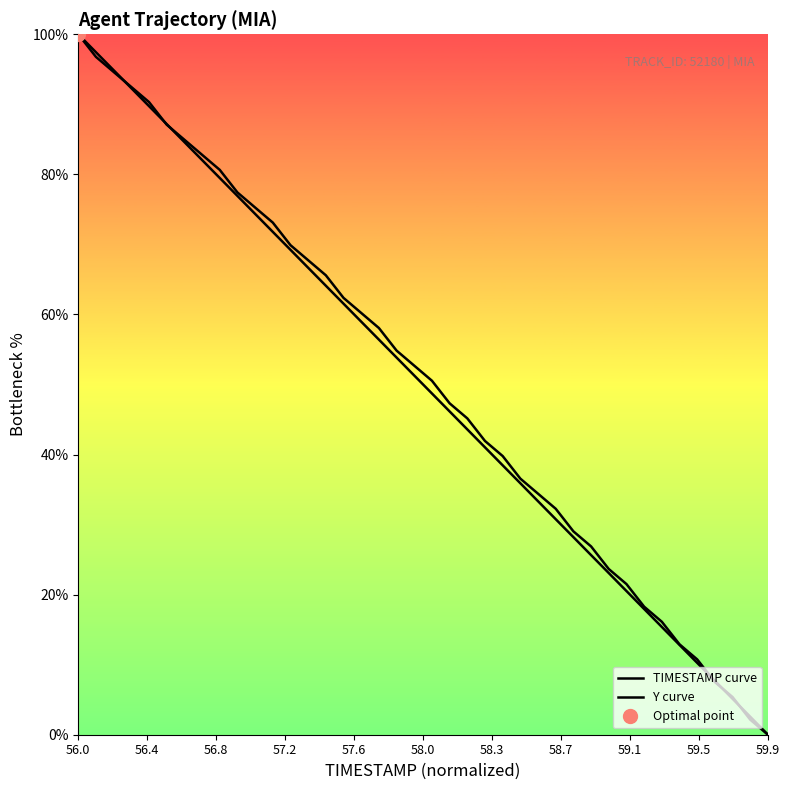

What is the average value of the Y curve series?

50.7